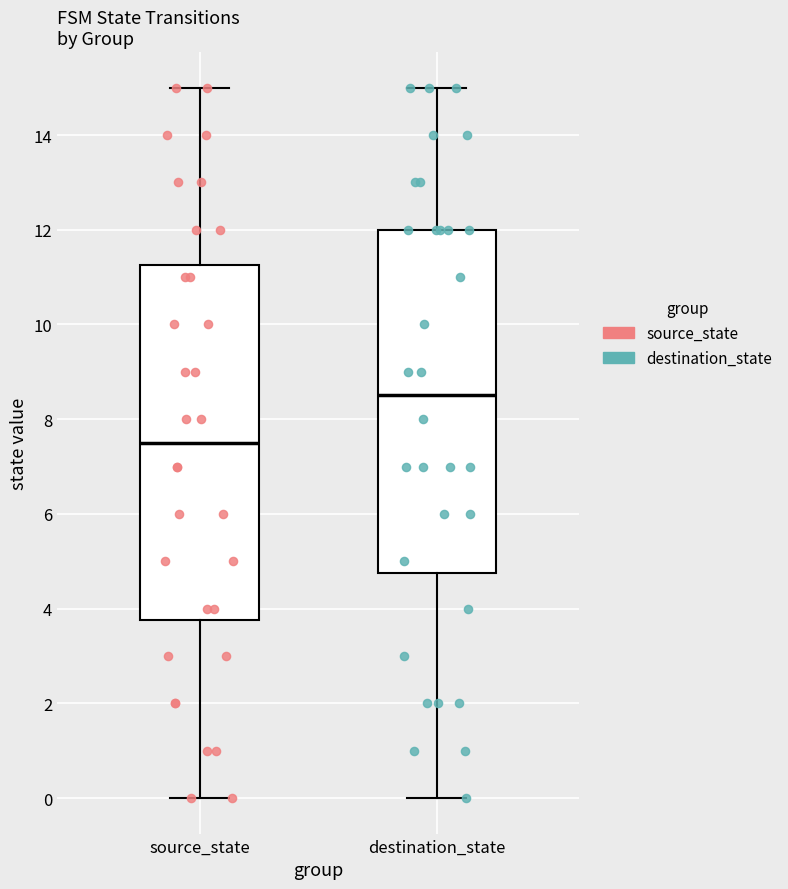

Which box has the lowest median line?

source_state